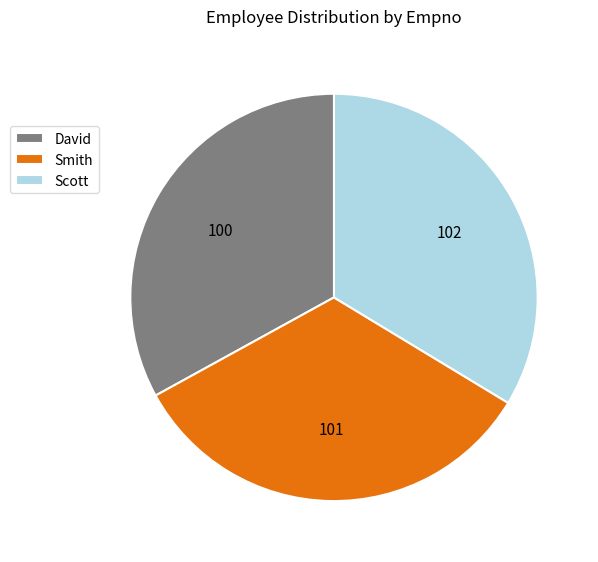

Does Scott represent more than half of the total?

No